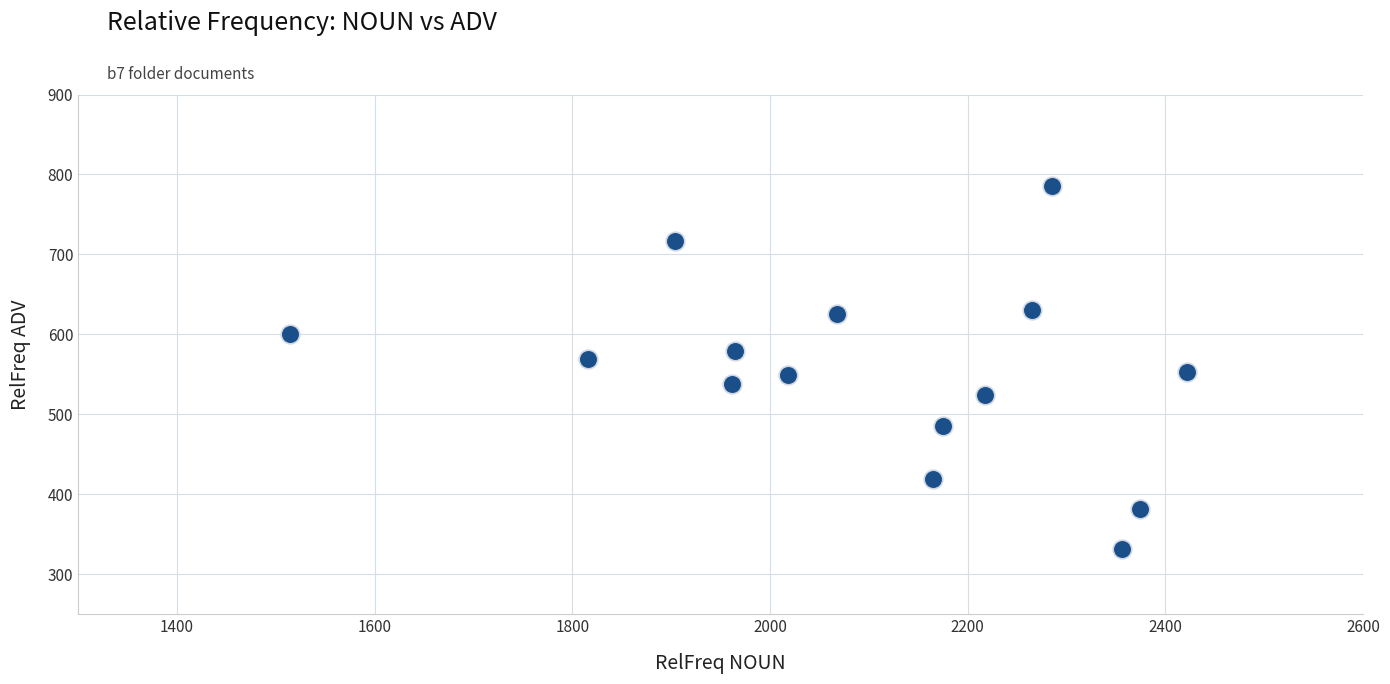

What is the range of X values (max minus min)?

907.2